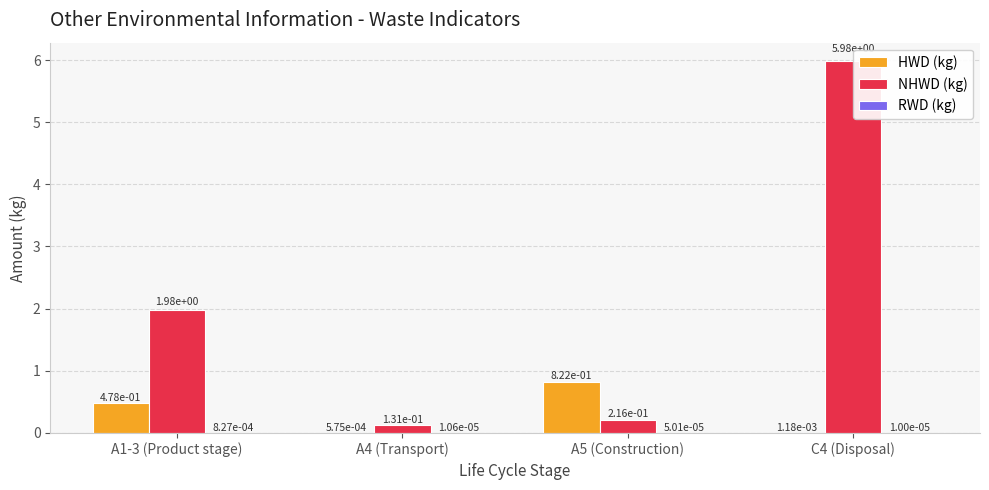

True or false: NHWD (kg) has a value of 2.7 at A1-3 (Product stage).

False